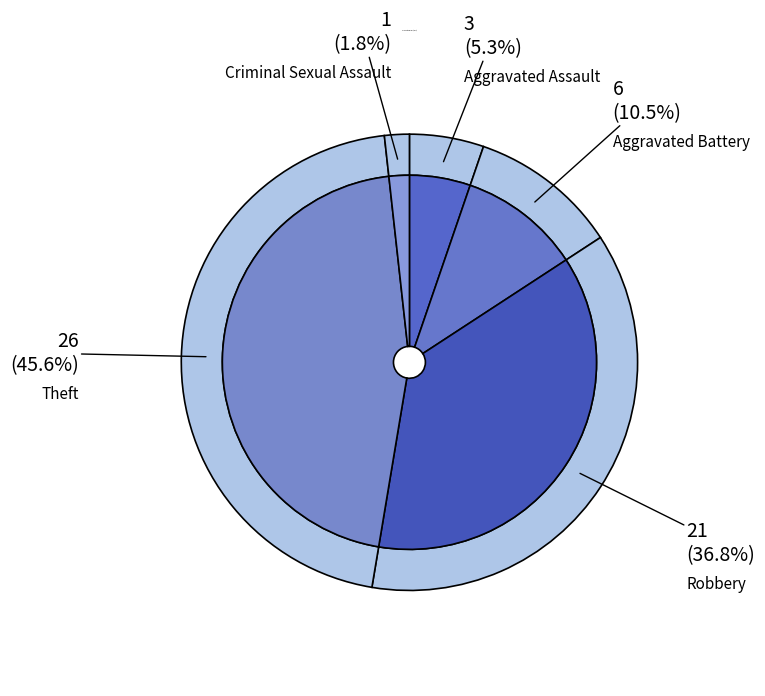

Does Criminal Sexual Assault represent more than half of the total?

No